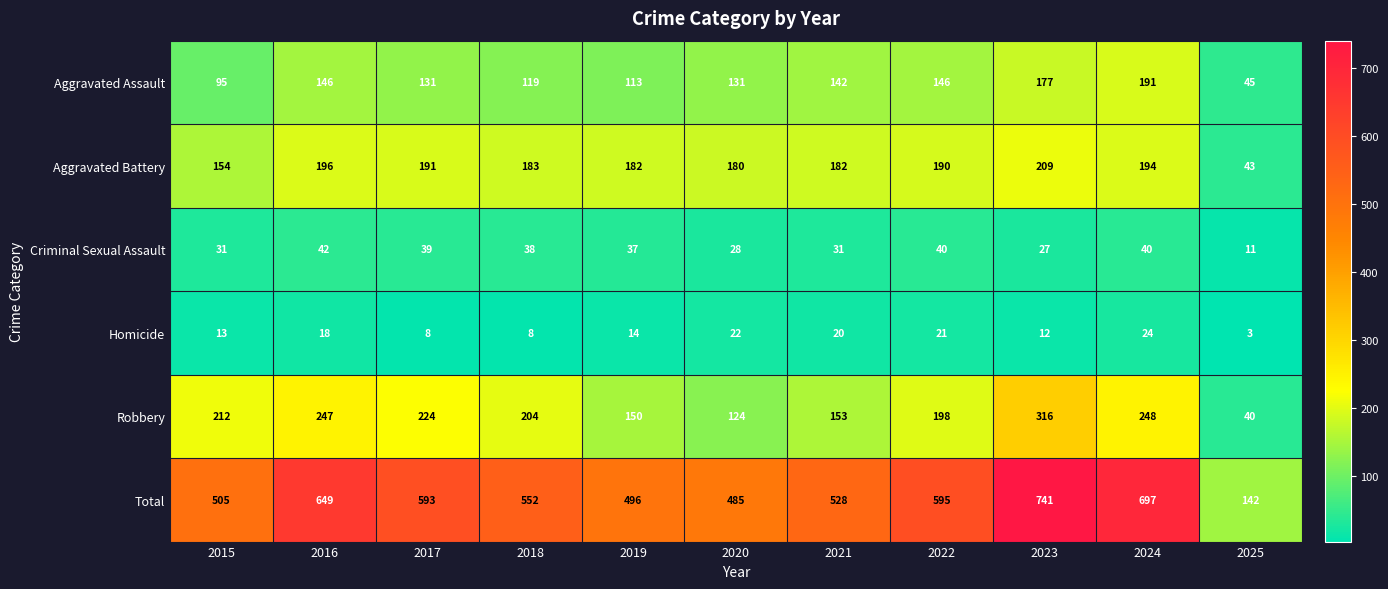

What is the sum of all Criminal Sexual Assault values?

364